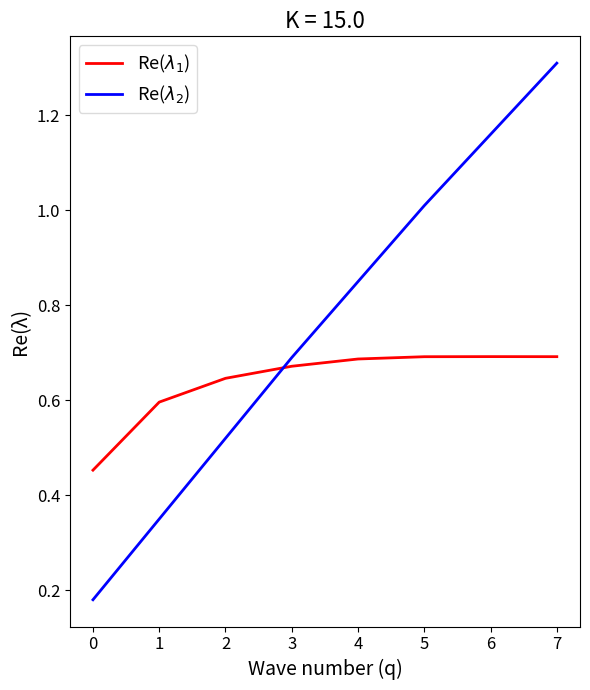

Which series has the largest total across all categories?

Re($\lambda_2$)